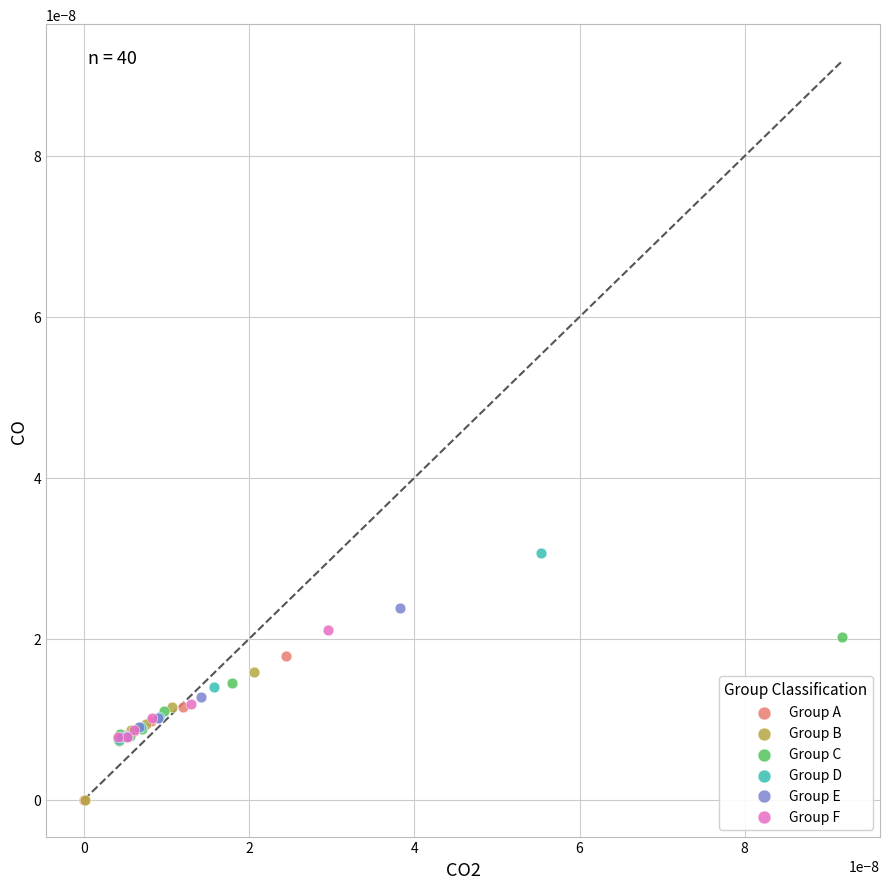

Which series contains the highest Y value?

Group D